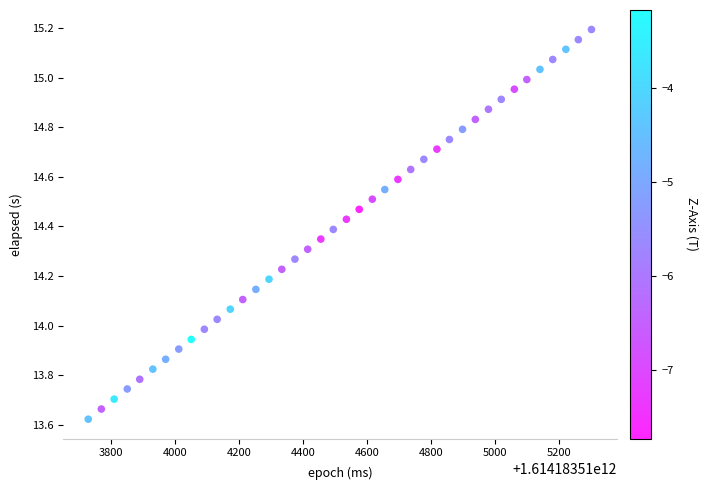

What is the range of X values (max minus min)?

1573.0